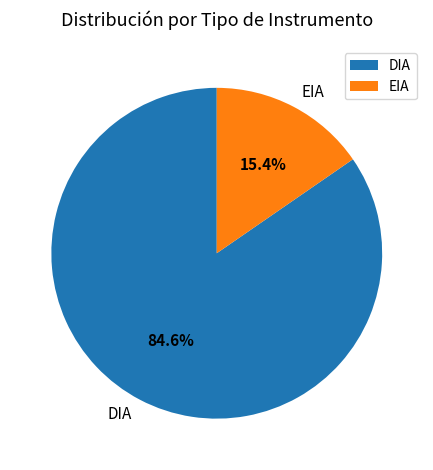

How many slices are in this pie chart?

2